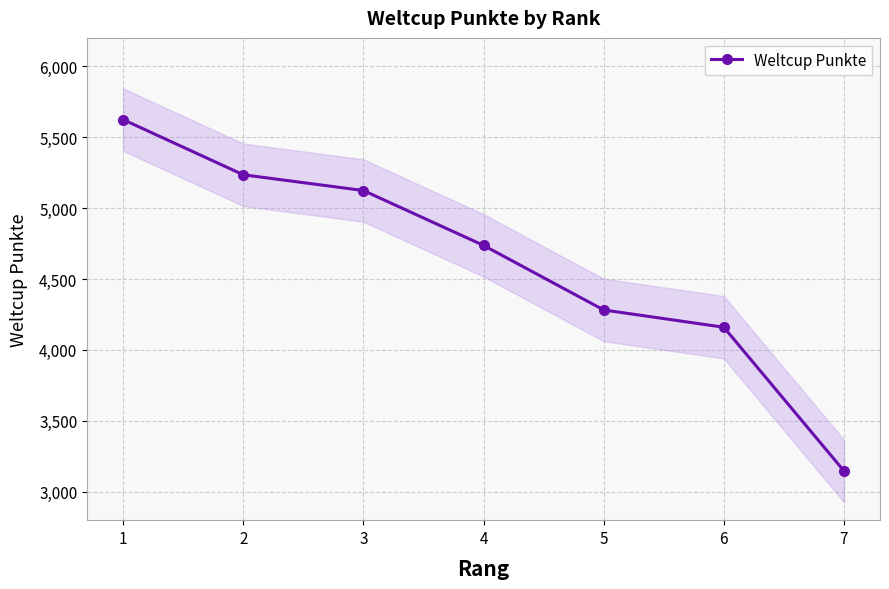

What is the greatest value displayed?

5624